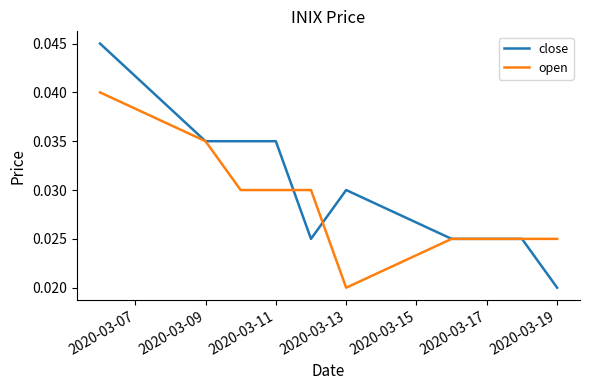

Which series has the largest range (max minus min)?

close